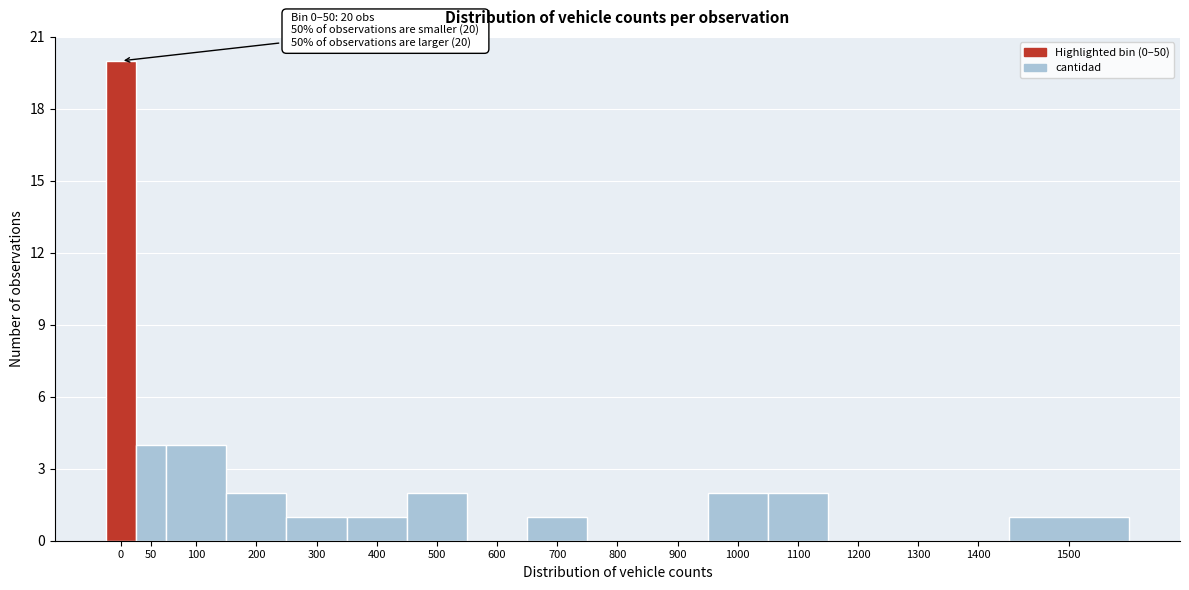

Reading left to right, list all the values displayed in this chart.

0=20	50=4	100=4	200=2	300=1	400=1	500=2	600=0	700=1	800=0	900=0	1000=2	1100=2	1200=0	1300=0	1400=0	1500=1